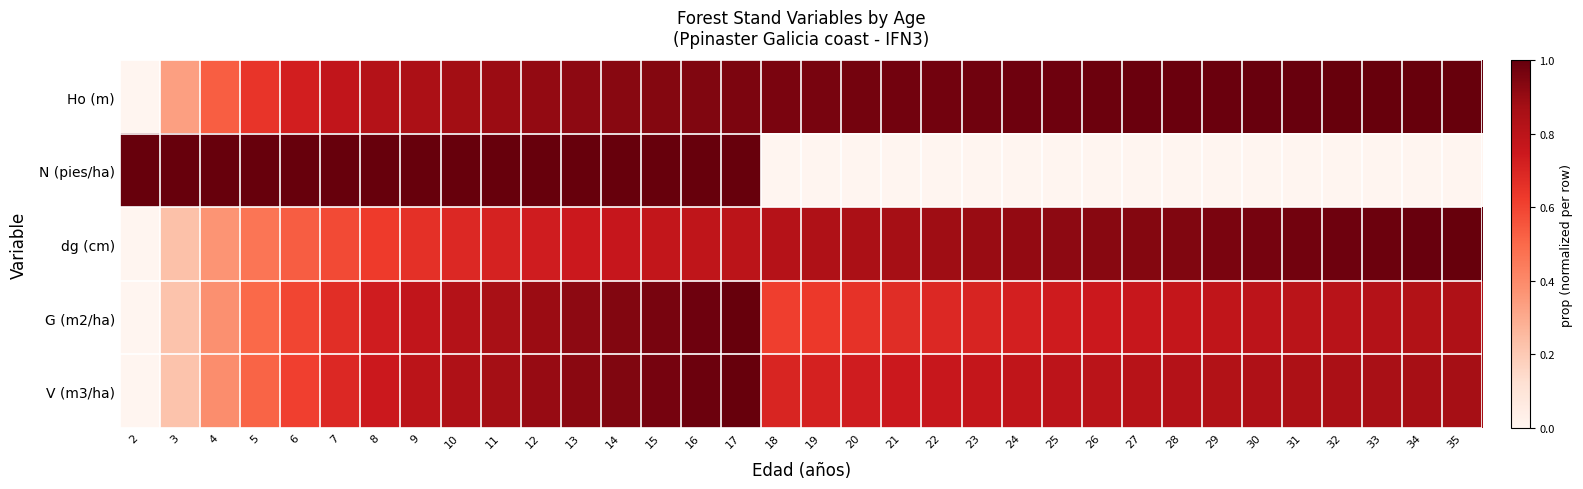

At 15, list the series in order from smallest to largest.

dg (cm), Ho (m), G (m2/ha), V (m3/ha), N (pies/ha)